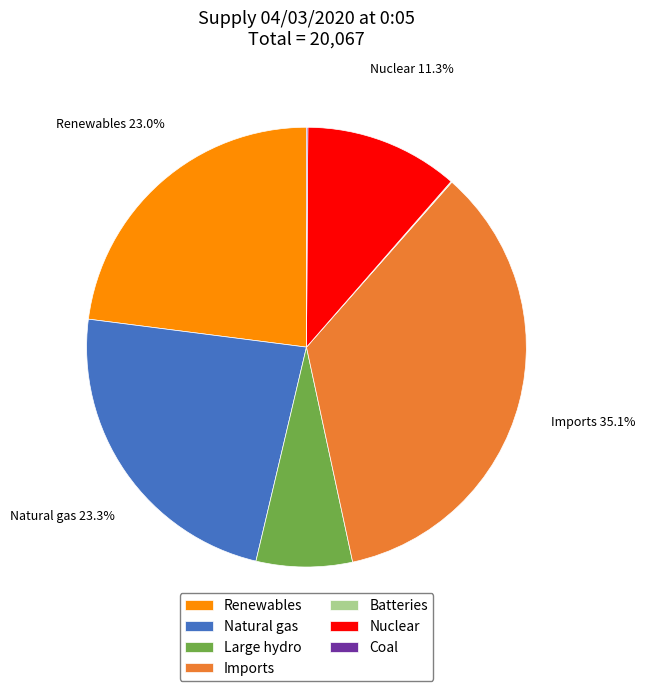

To the nearest percent, what is the difference between the largest and smallest slice percentages?

35%